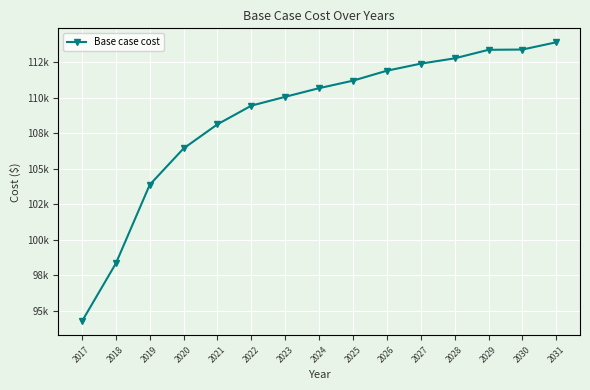

Reading left to right, list all the values displayed in this chart.

94266.0	98336.2	103870.0	106425.1	108123.0	109433.3	110055.1	110663.1	111190.0	111889.8	112386.6	112759.4	113360.0	113378.8	113888.8